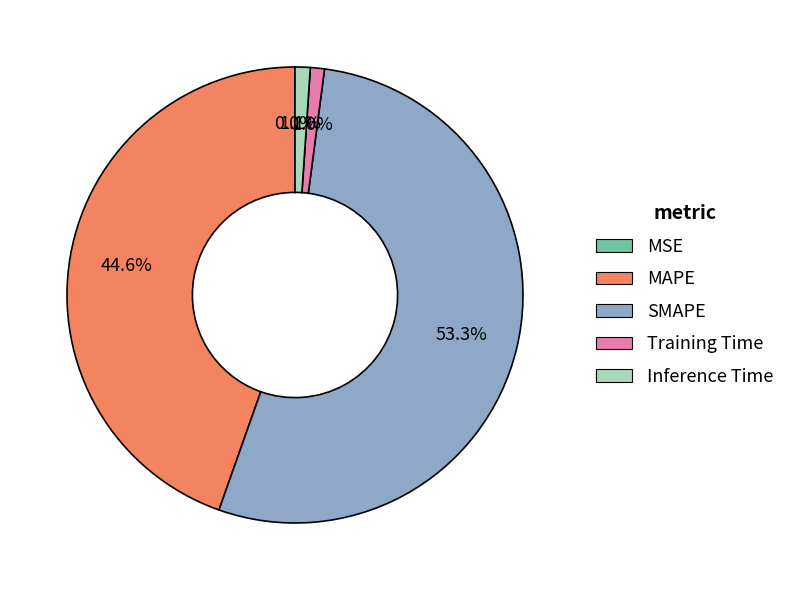

What percentage is the Inference Time slice, to the nearest percent?

1%